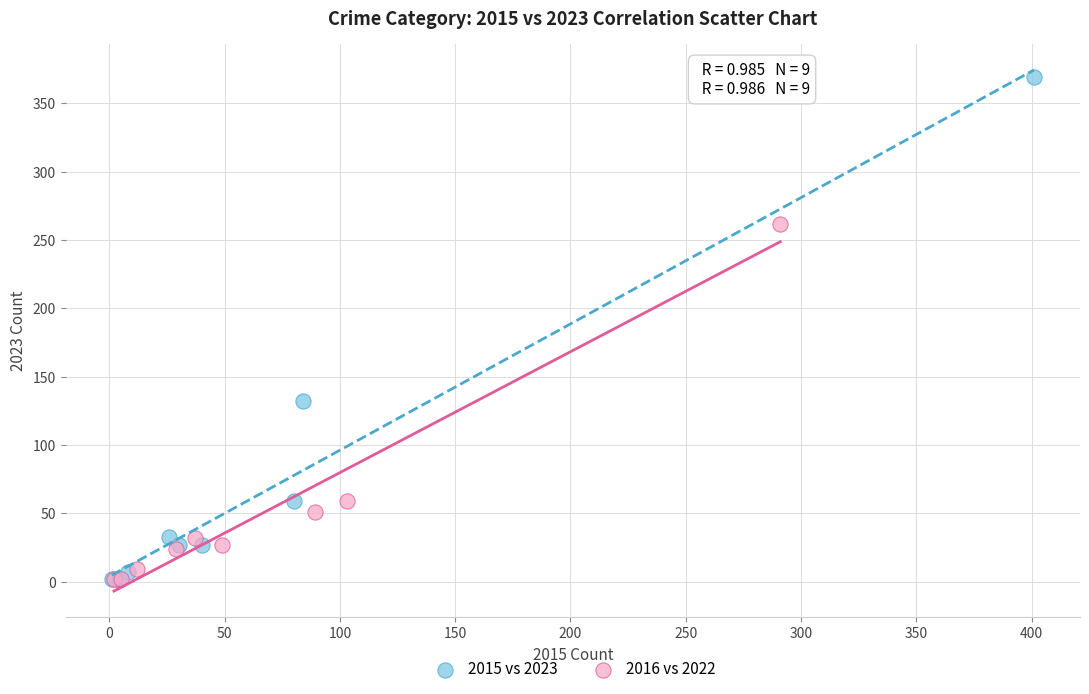

Which series has the widest spread of Y values?

2015 vs 2023